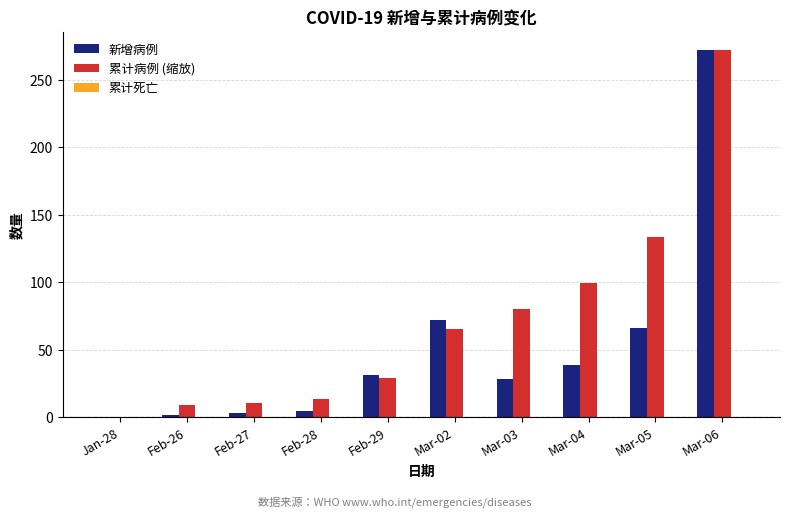

What is the total value across all series at Mar-04?

138.8